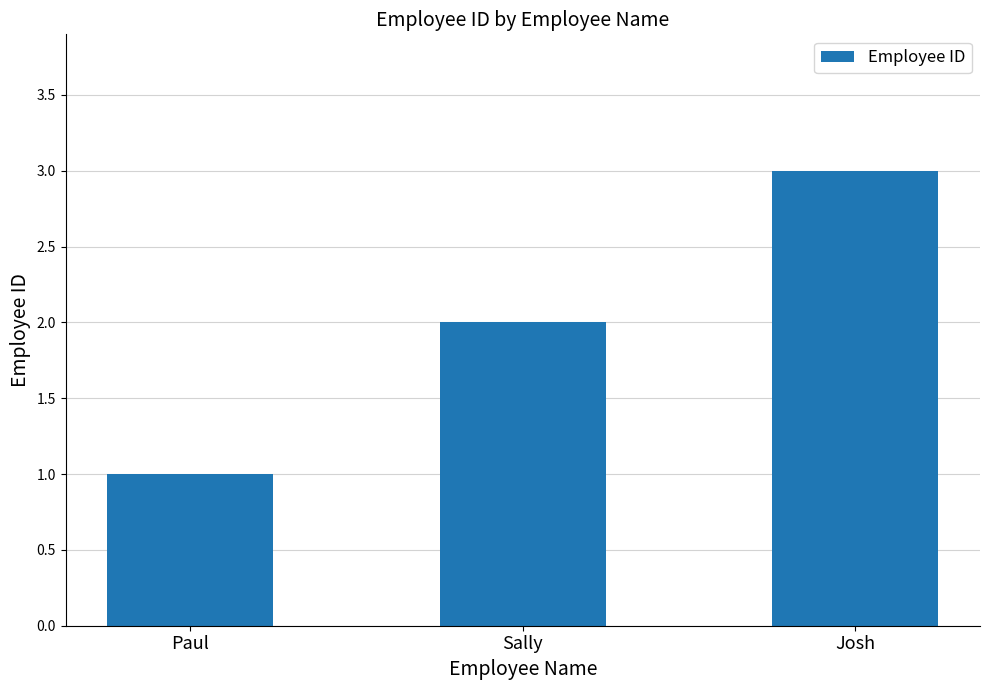

What is the ratio of the value at Paul to the value at Sally?

0.5